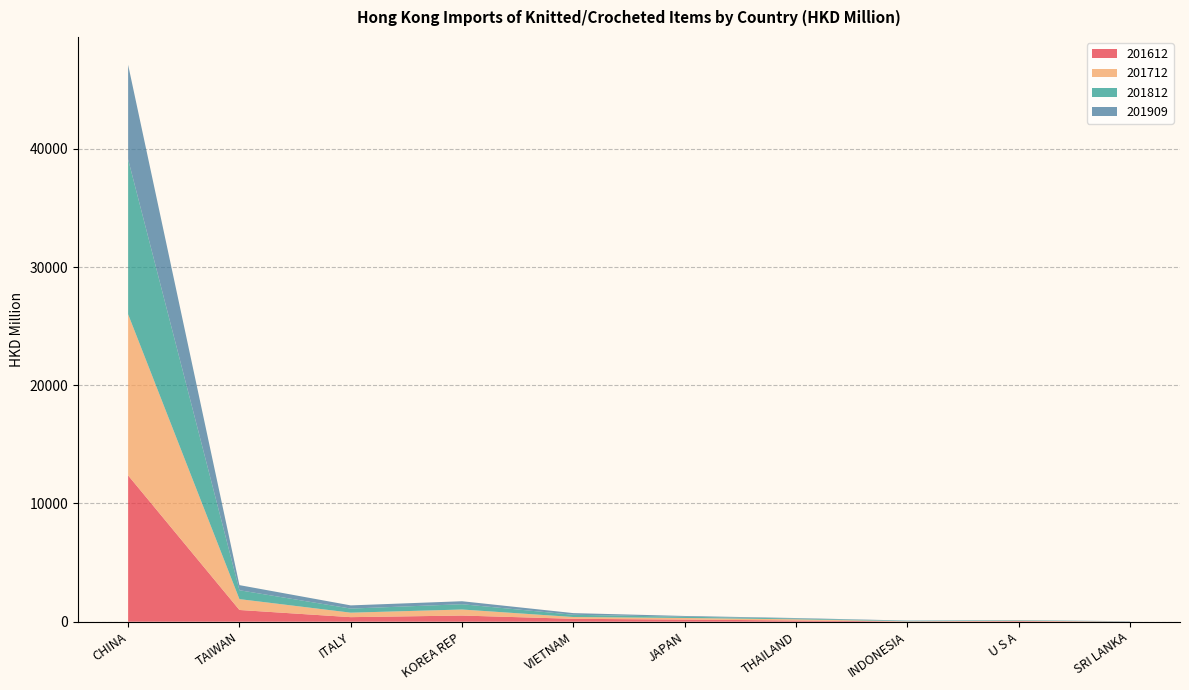

Reading left to right, list all the values displayed in this chart.

201612: CHINA=12374.0	TAIWAN=991.5	ITALY=384.9	KOREA REP=521.3	VIETNAM=244.8	JAPAN=178.7	THAILAND=104.7	INDONESIA=19.0	U S A=48.2	SRI LANKA=6.7
201712: CHINA=13632.5	TAIWAN=919.1	ITALY=378.7	KOREA REP=510.0	VIETNAM=150.7	JAPAN=136.1	THAILAND=97.0	INDONESIA=14.3	U S A=35.2	SRI LANKA=2.4
201812: CHINA=13105.4	TAIWAN=751.1	ITALY=345.9	KOREA REP=447.7	VIETNAM=190.5	JAPAN=105.4	THAILAND=68.3	INDONESIA=38.6	U S A=34.6	SRI LANKA=13.9
201909: CHINA=7997.0	TAIWAN=431.9	ITALY=270.1	KOREA REP=253.2	VIETNAM=140.3	JAPAN=64.3	THAILAND=40.2	INDONESIA=25.7	U S A=18.4	SRI LANKA=17.5